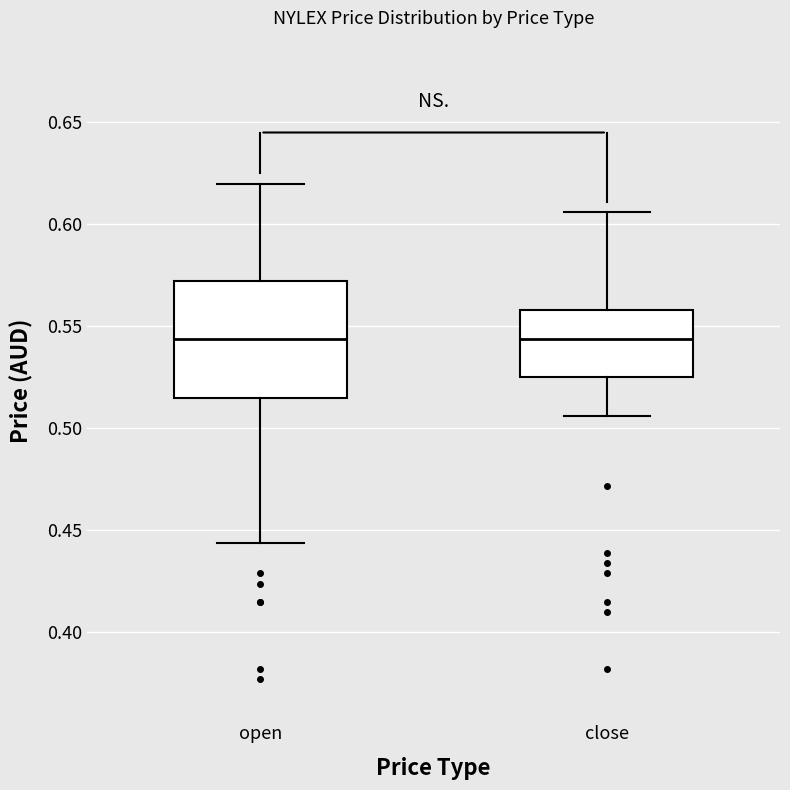

Reading left to right, read every box against the y-axis: the position of its median line, the range the box covers, and the ends of its whiskers. The values are not printed on the chart, so give them approximately, as read against the axis.

open: median 0.545, box 0.515 to 0.570, whiskers 0.445 to 0.620
close: median 0.545, box 0.525 to 0.560, whiskers 0.505 to 0.605